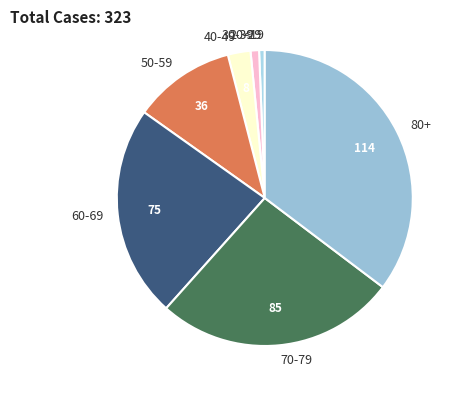

Combined, do 50-59 and 80+ account for over 50%?

No